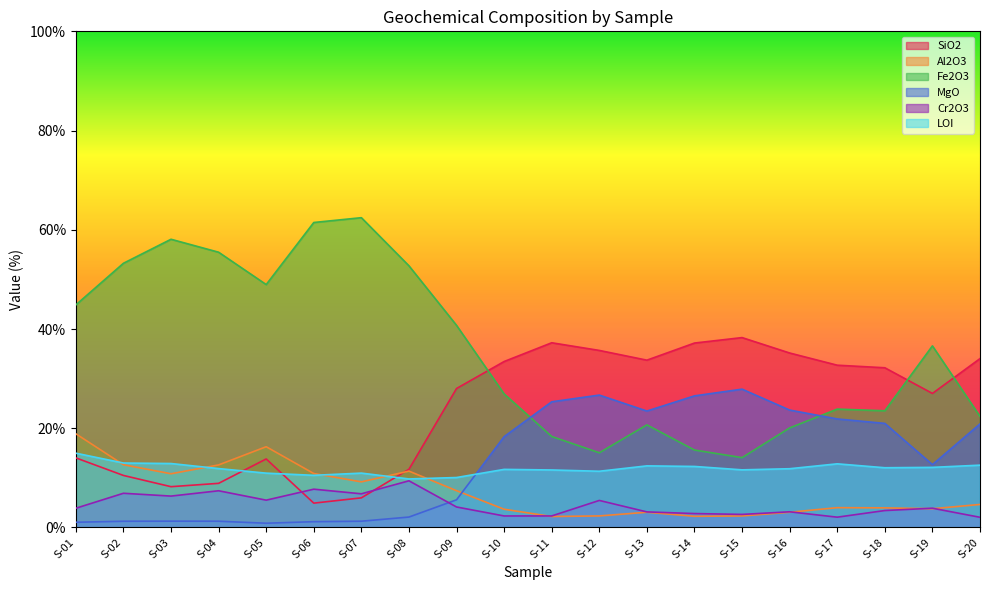

What is the difference between the maximum and minimum values in the SiO2 series?

33.4